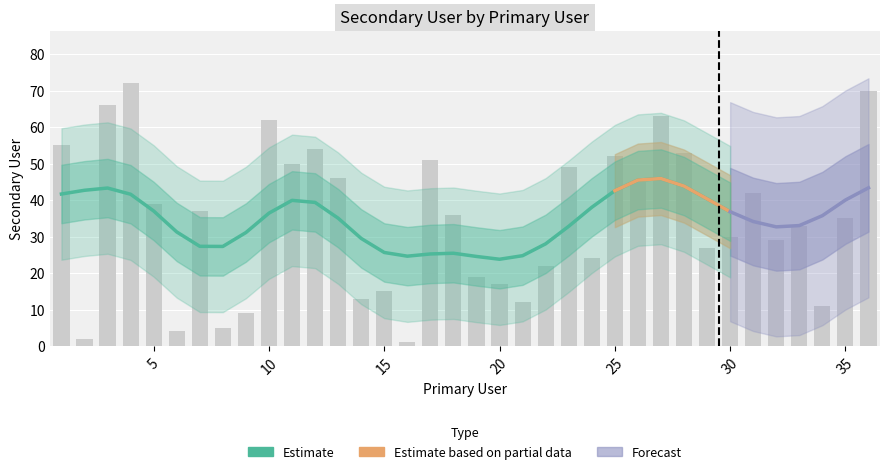

Does the chart contain any negative values?

No